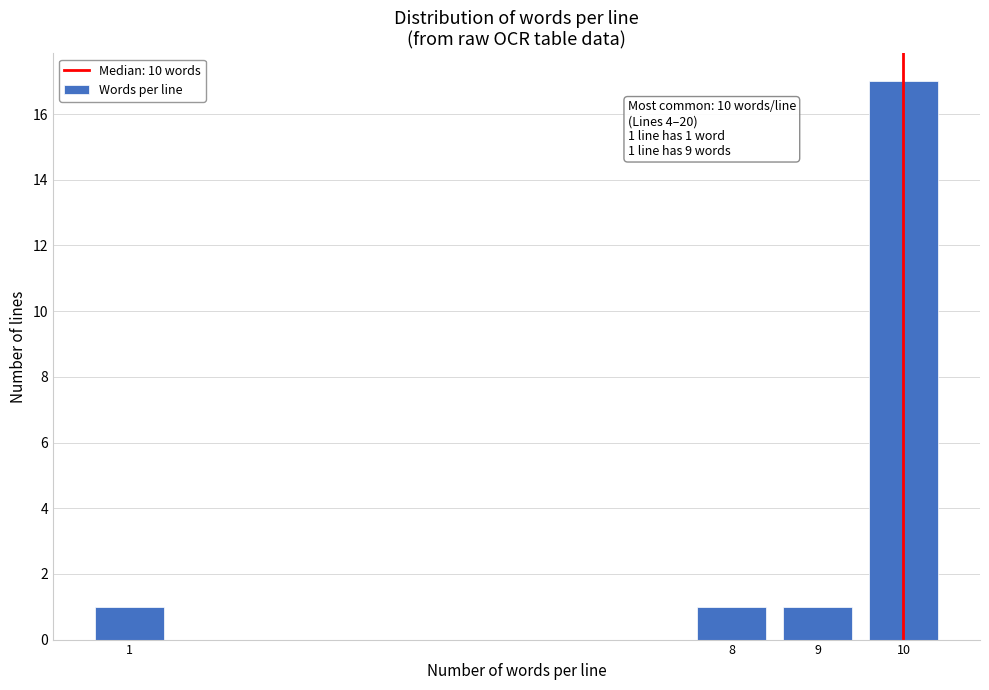

Reading left to right, list all the values displayed in this chart.

1=1	8=1	9=1	10=17